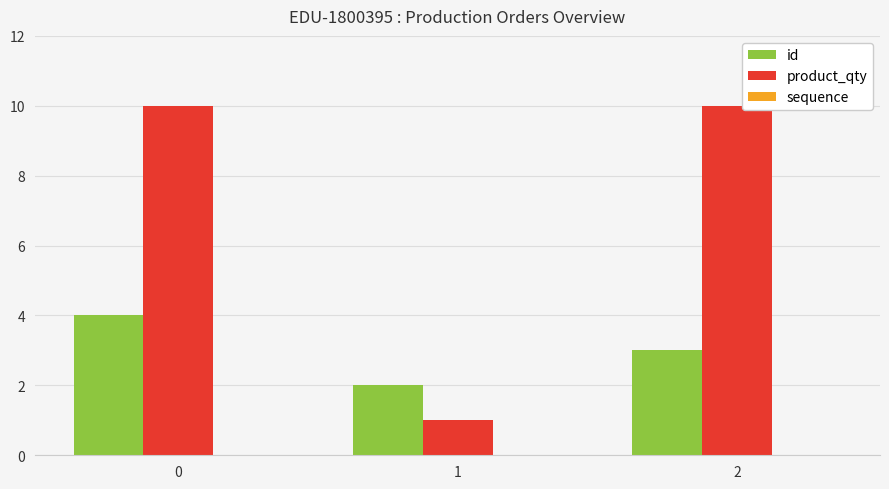

What is the total value across all series at 0?

14